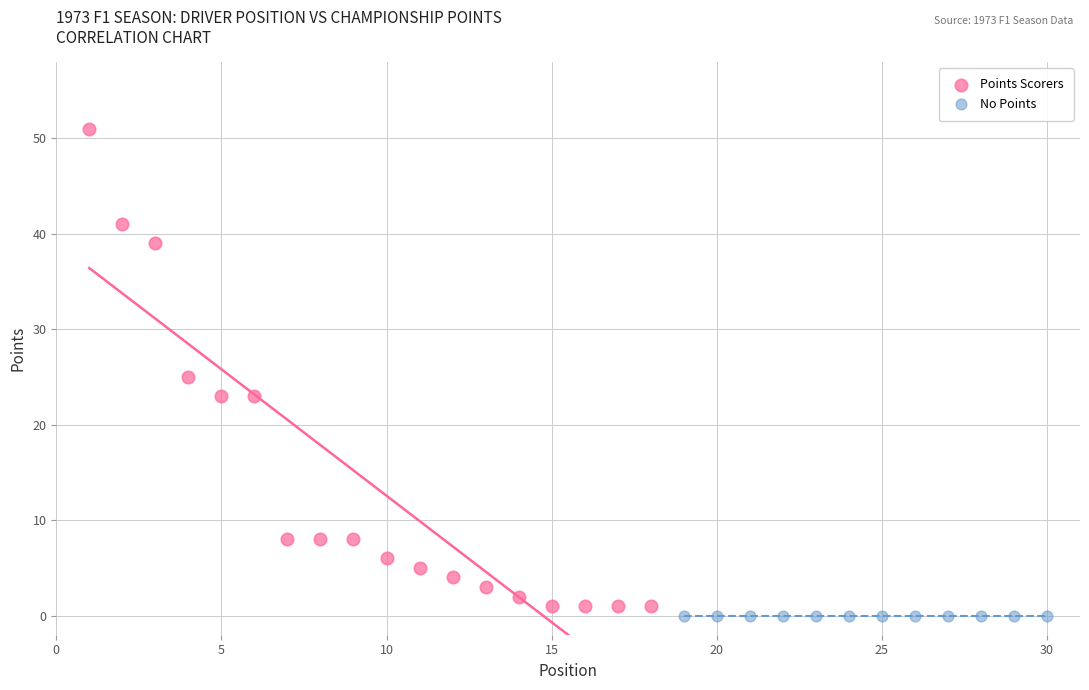

Which series reaches the maximum Y coordinate?

Points Scorers